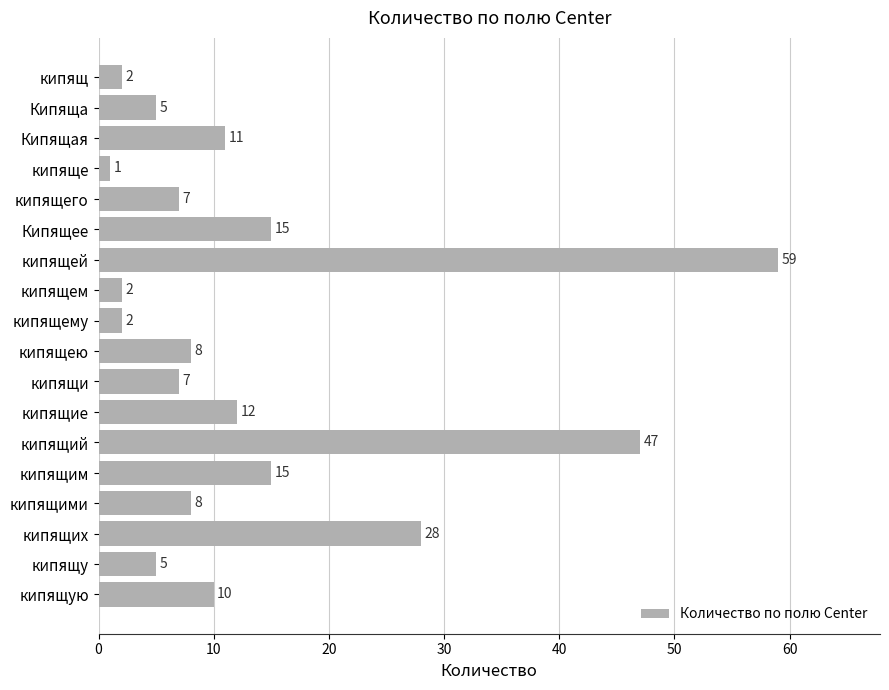

Is it true that the value at Кипящая is 15?

False